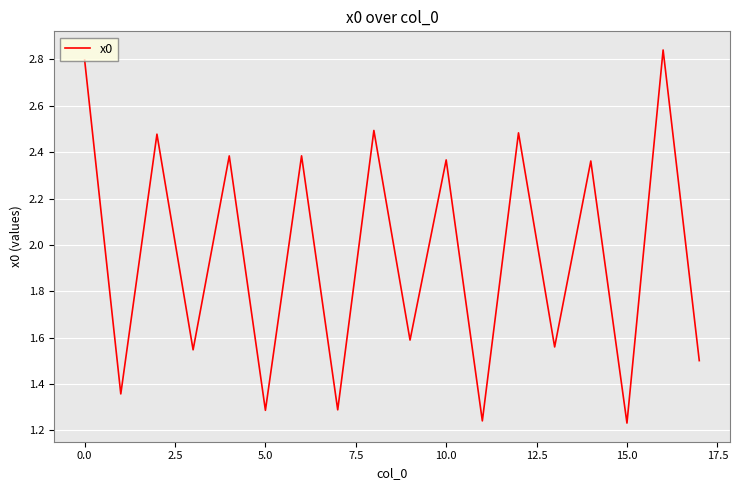

What is the maximum value shown in the chart?

2.8